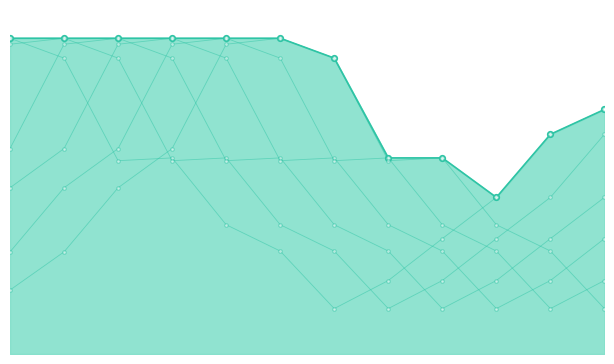

True or false: col_16 has a value of 263.6 at 5.

False